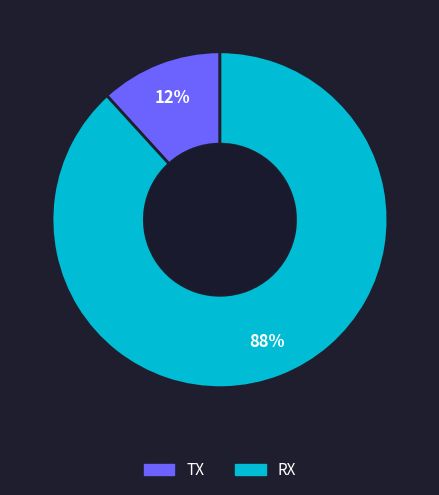

True or false: RX accounts for 83% of the total.

False